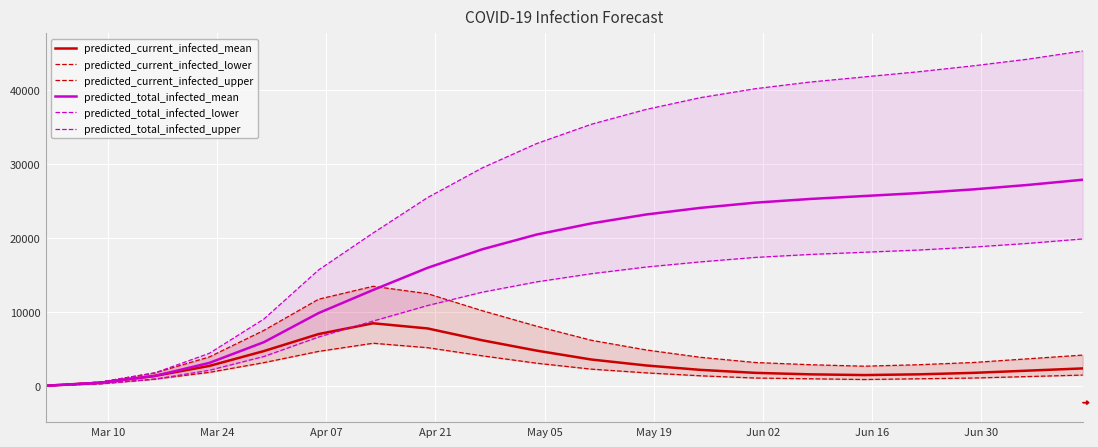

What is the average value of the predicted_current_infected_mean series?

3257